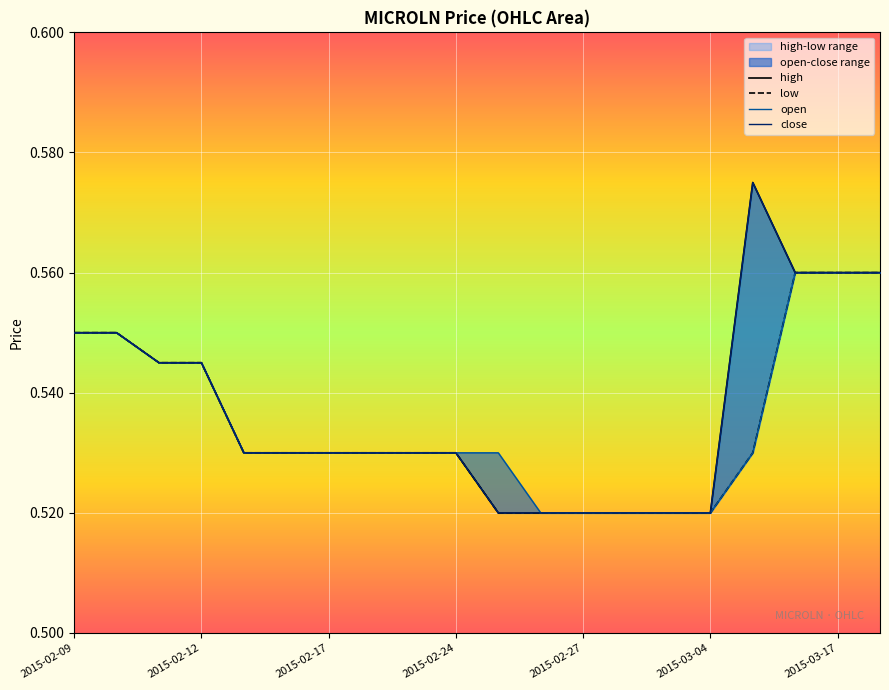

How many lines are shown in the chart?

4